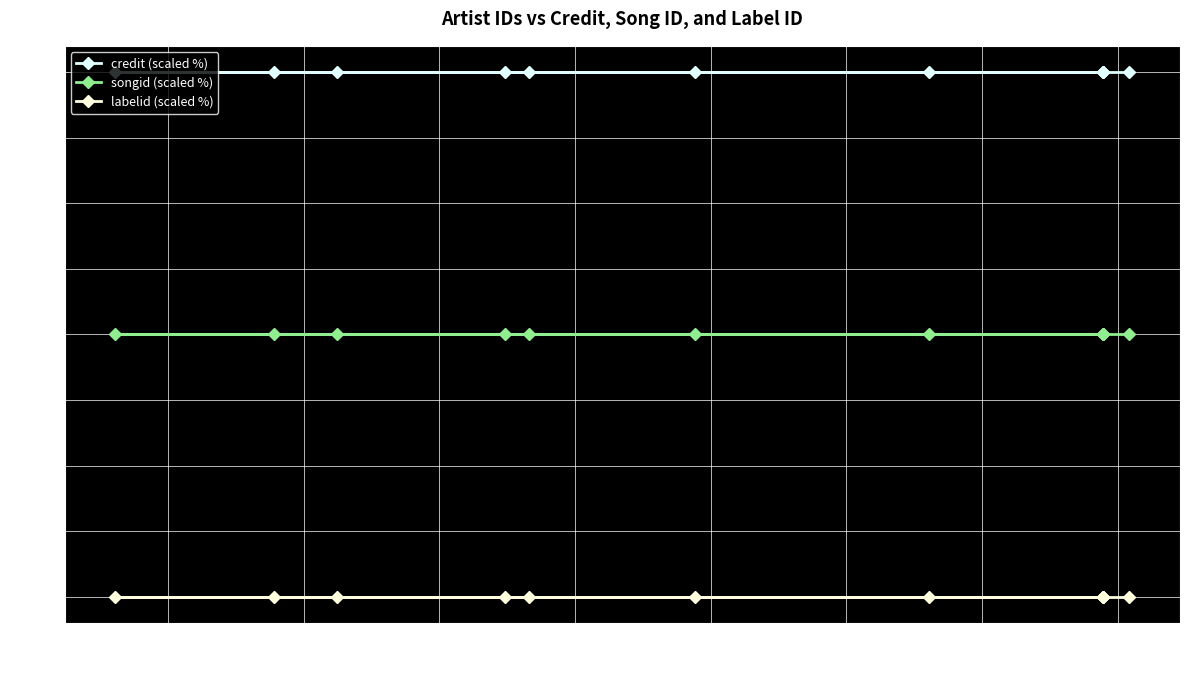

What is the value of the labelid (scaled %) point at the 7th from the left?

60